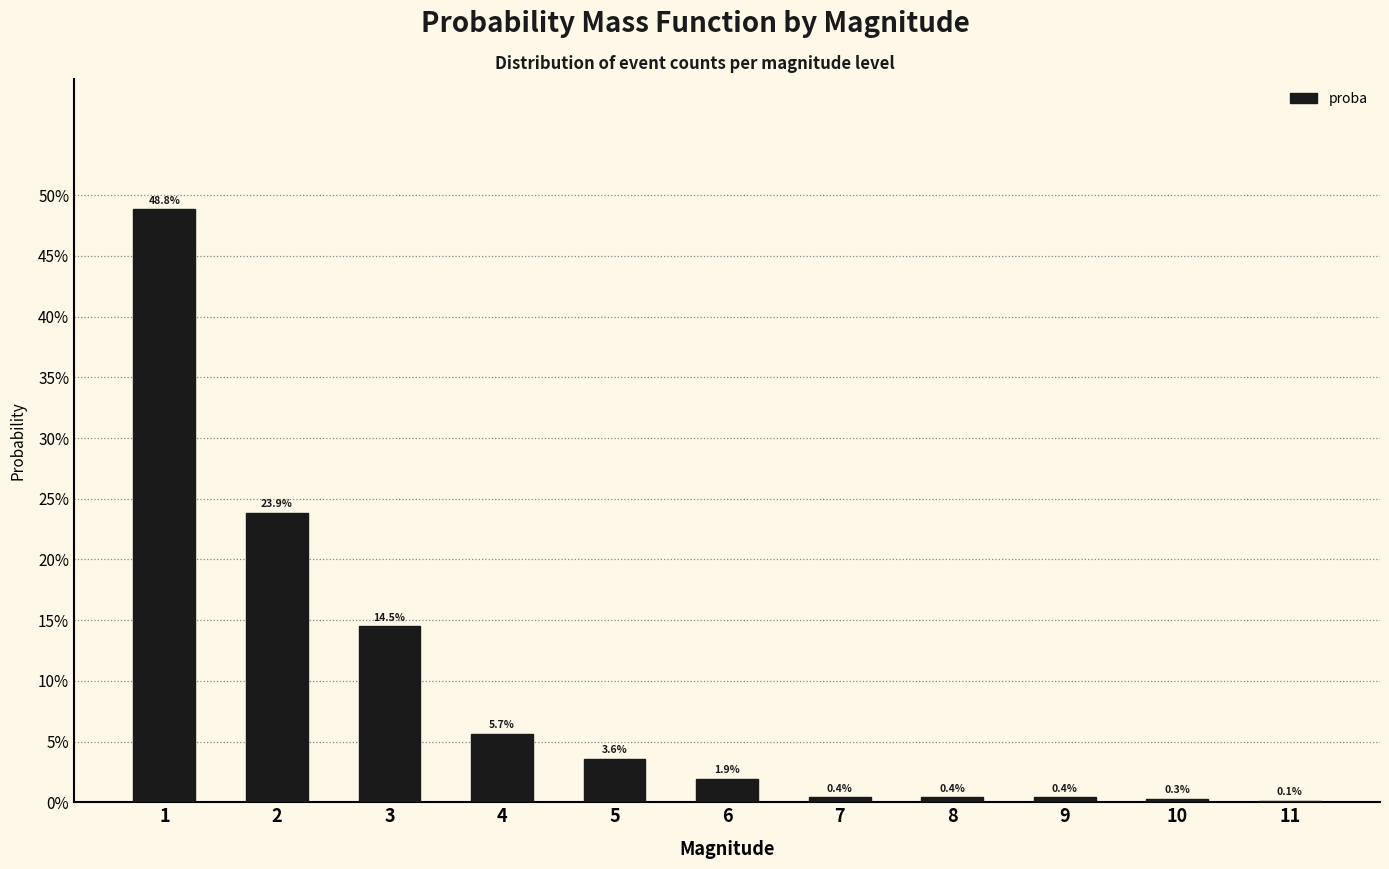

Which category has the highest value across all series?

1